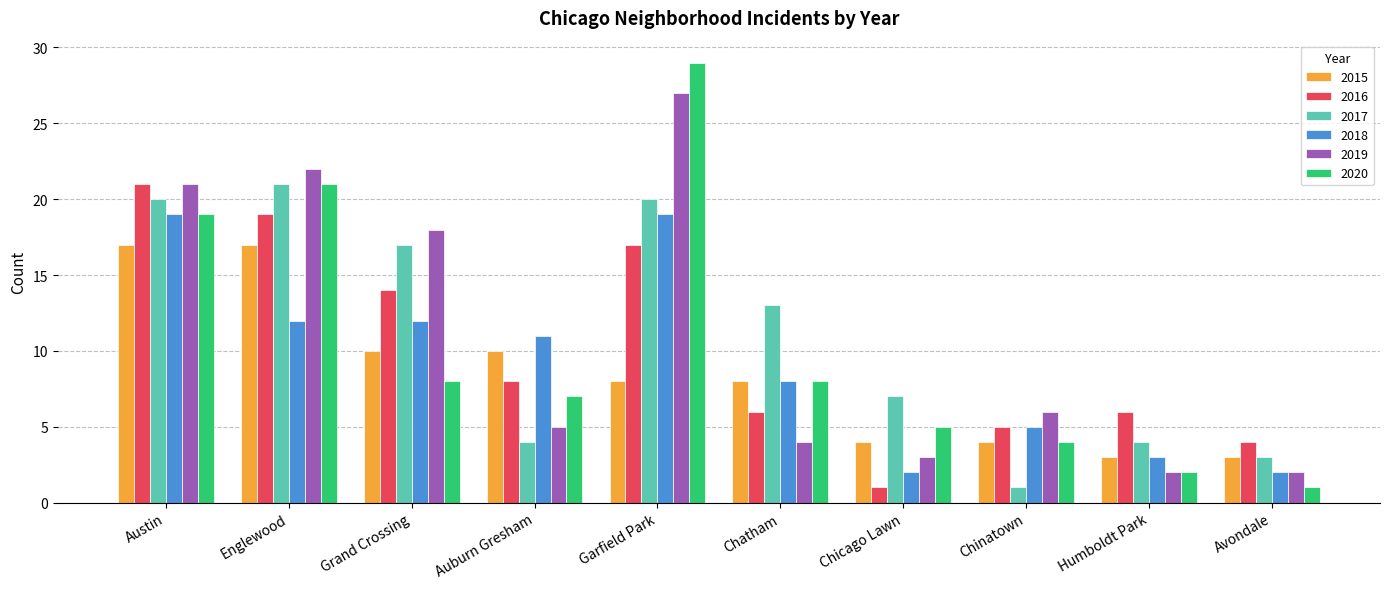

What is the difference between the 2016 values at Austin and Humboldt Park?

15